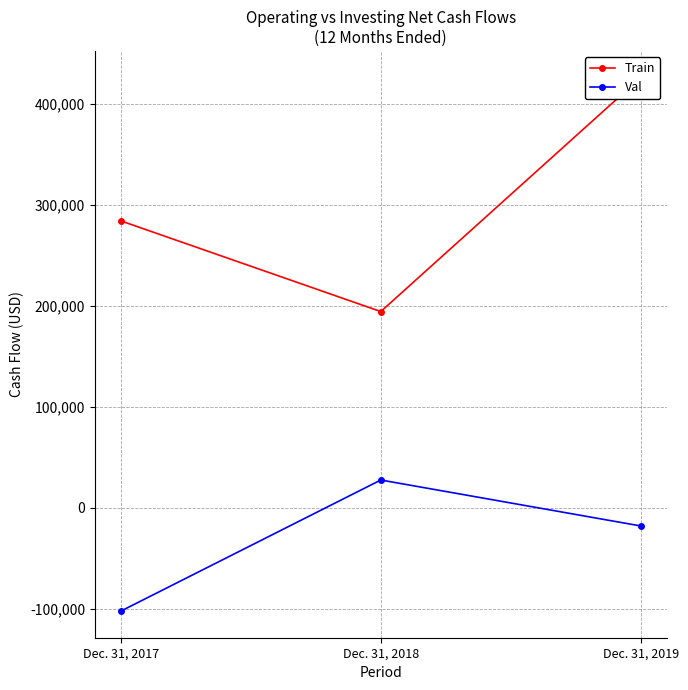

Is it true that Val equals 27653 at Dec. 31, 2018?

True